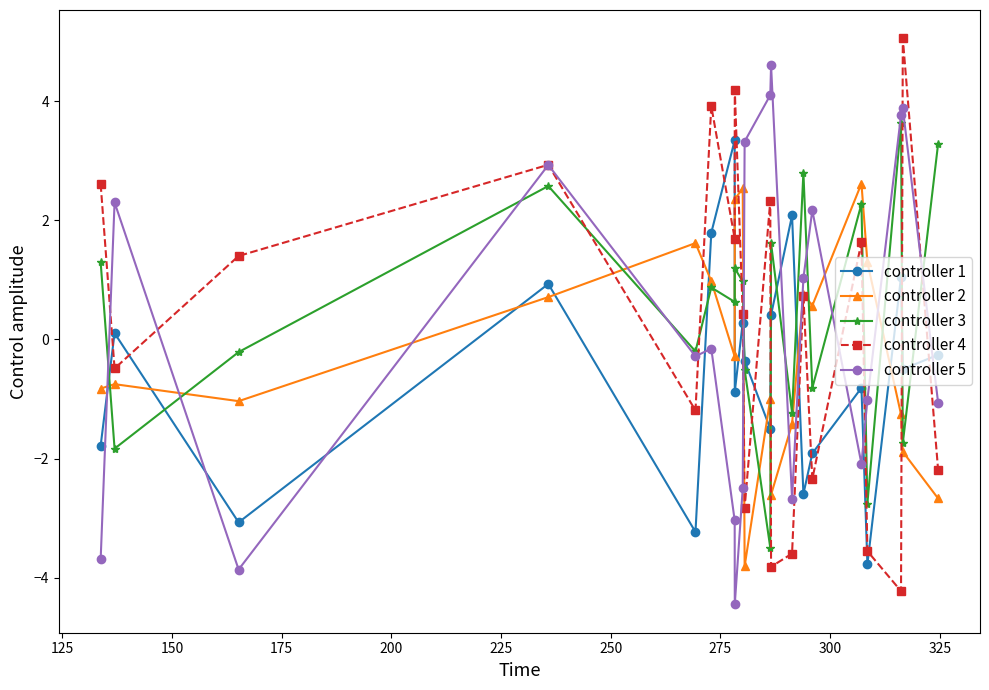

How many positive values does the controller 2 series have?

9